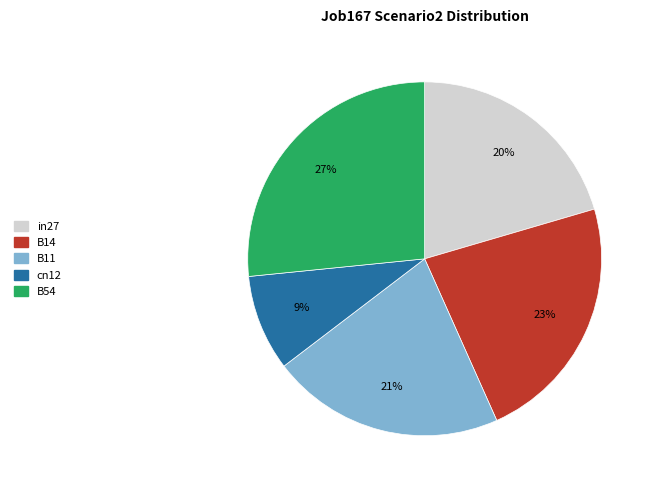

Which category has the smallest portion of the pie?

cn12